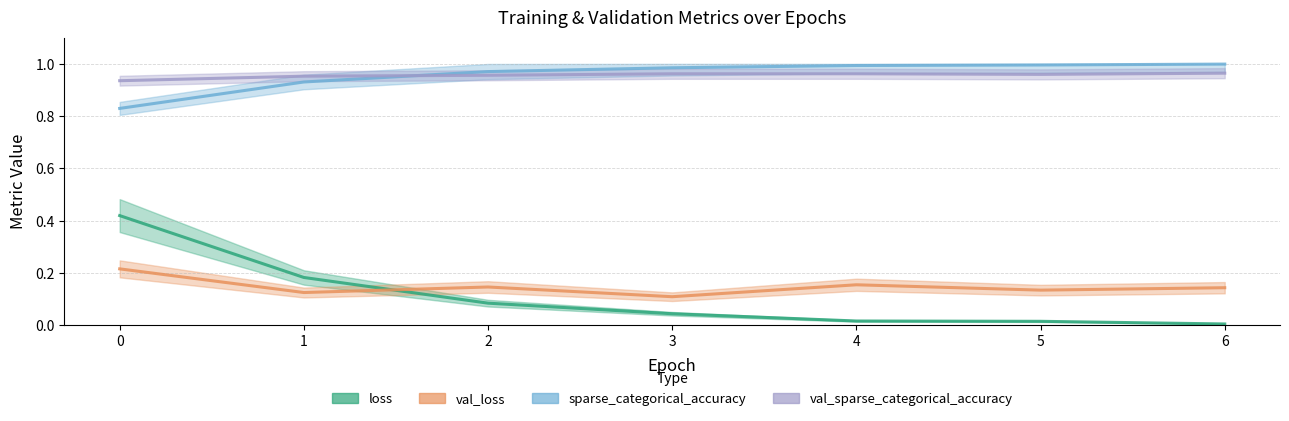

How many data points does each series have?

7